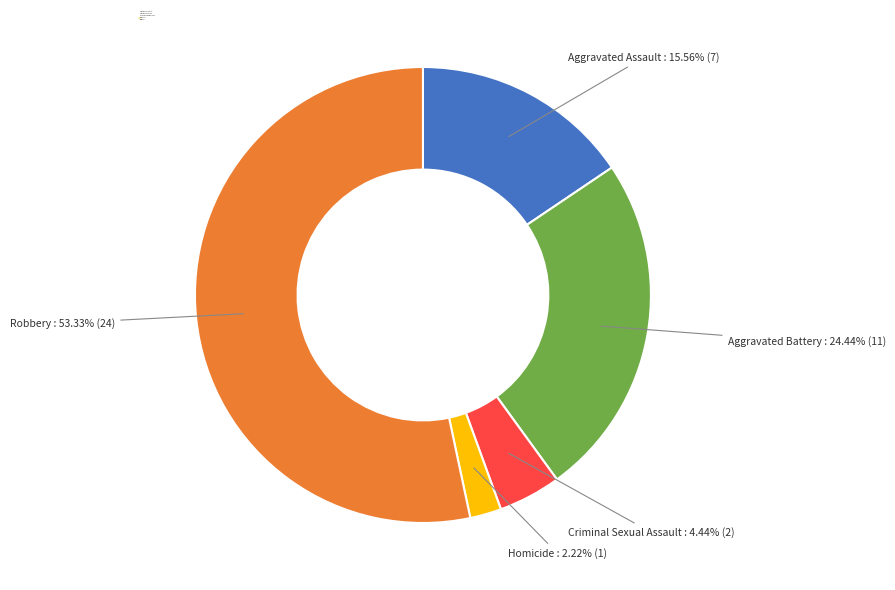

Rank the categories by value from highest to lowest.

Robbery, Aggravated Battery, Aggravated Assault, Criminal Sexual Assault, Homicide